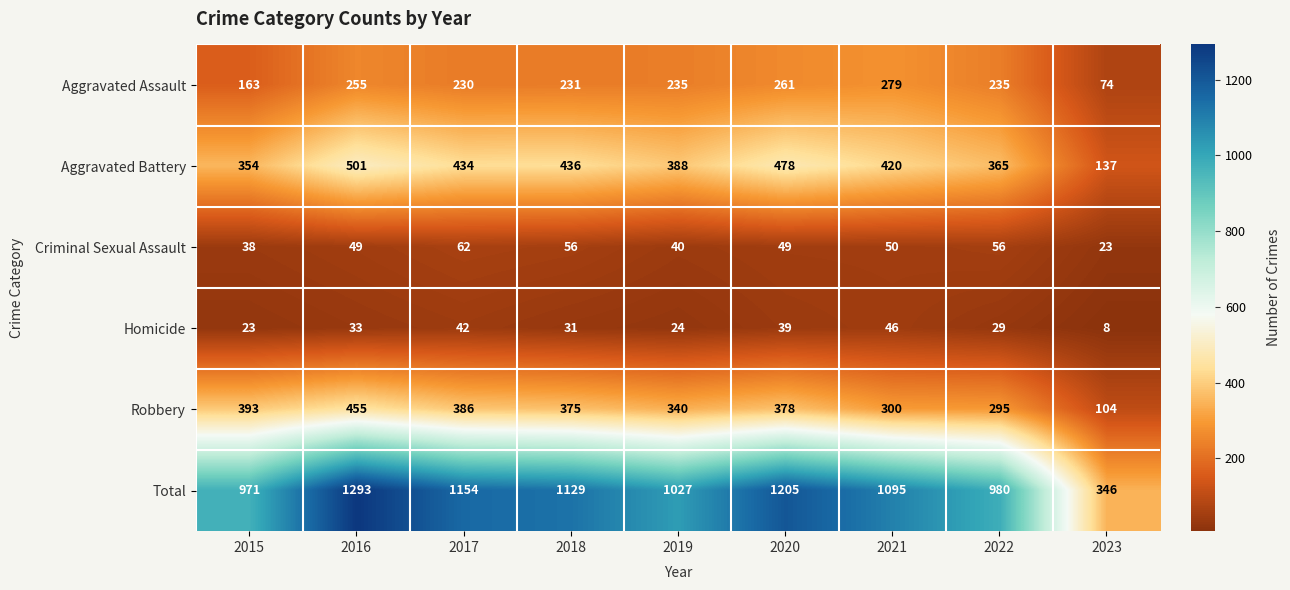

The Homicide series shows 29 at 2022. True or false?

True